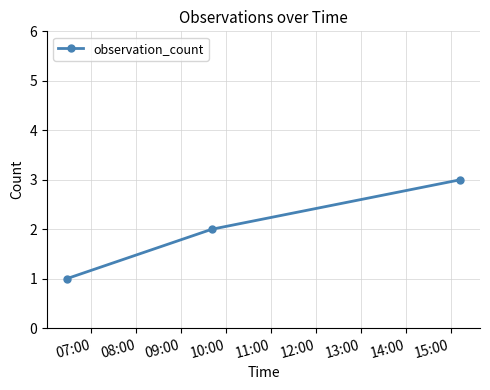

What is the smallest value displayed?

1